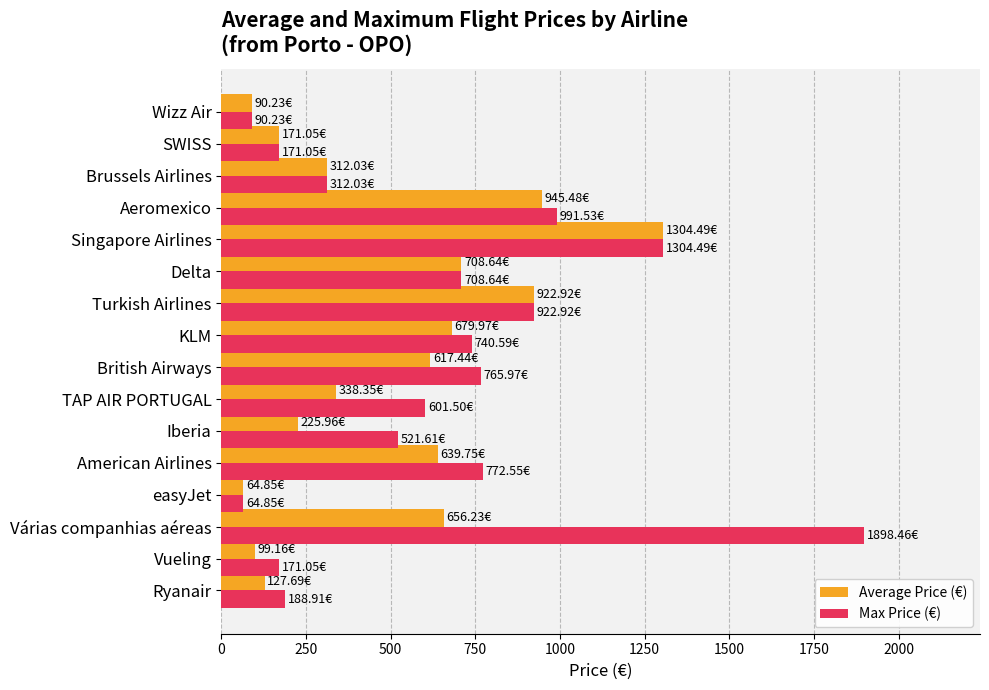

How many values in the Average Price (€) series are below 617?

8